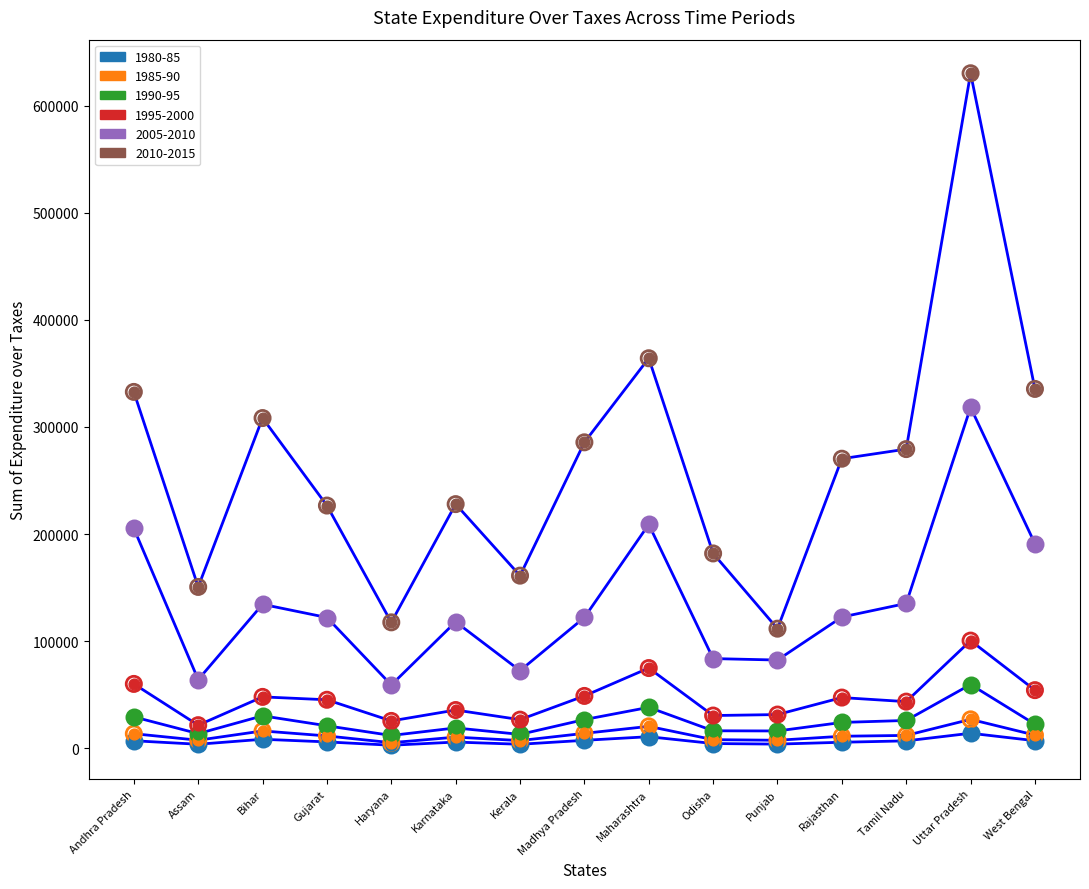

Which series has the largest total across all categories?

2010-2015